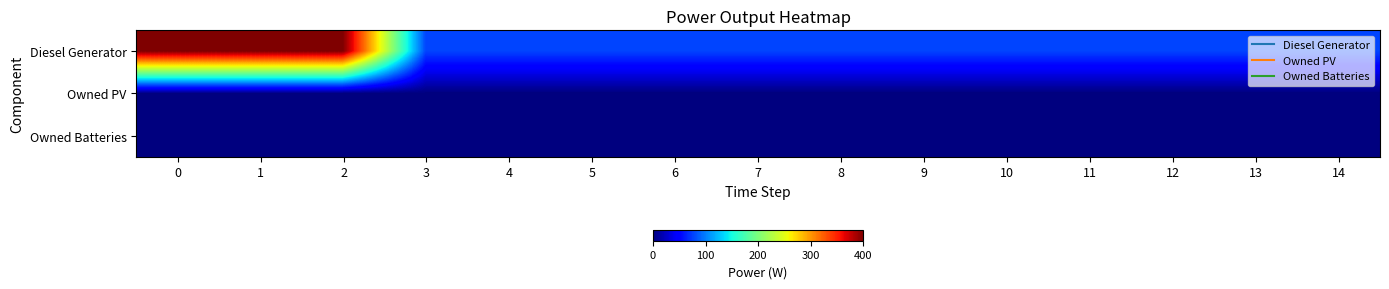

How many categories are shown in the chart?

15